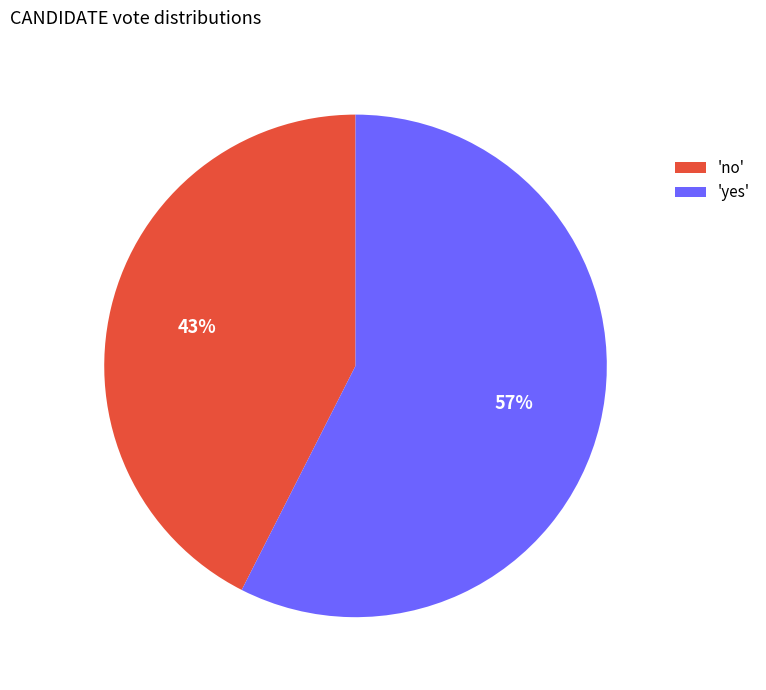

What is the largest slice in the pie chart?

'yes'